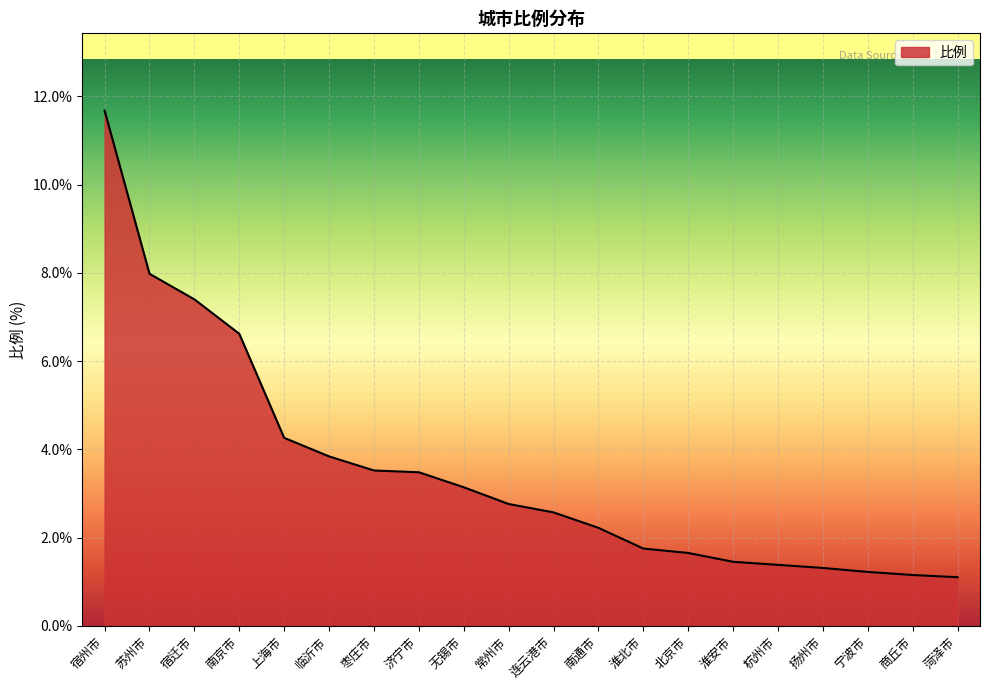

How many lines are shown in the chart?

1